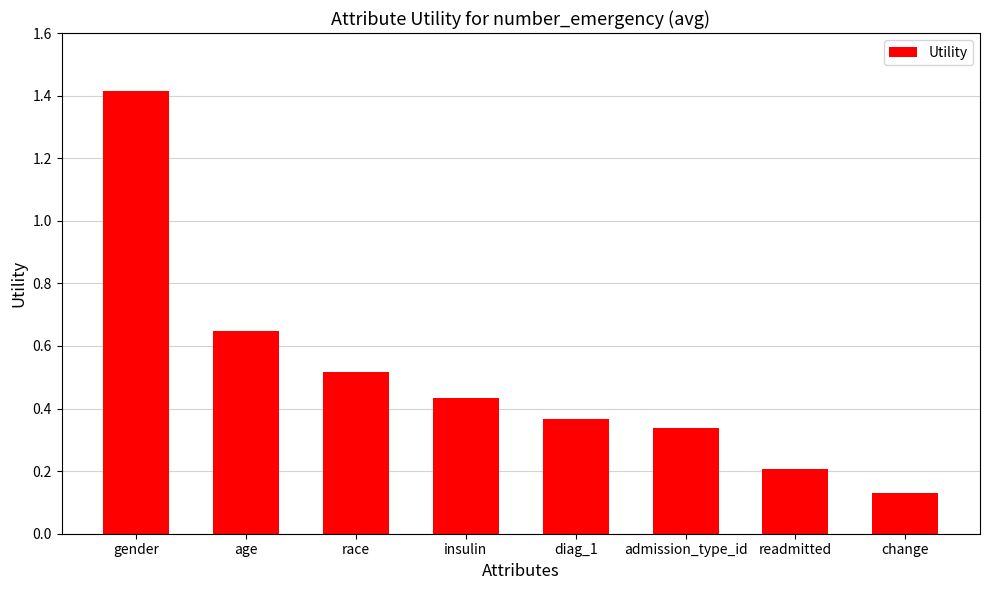

Is it true that the value at admission_type_id is 0.5?

False